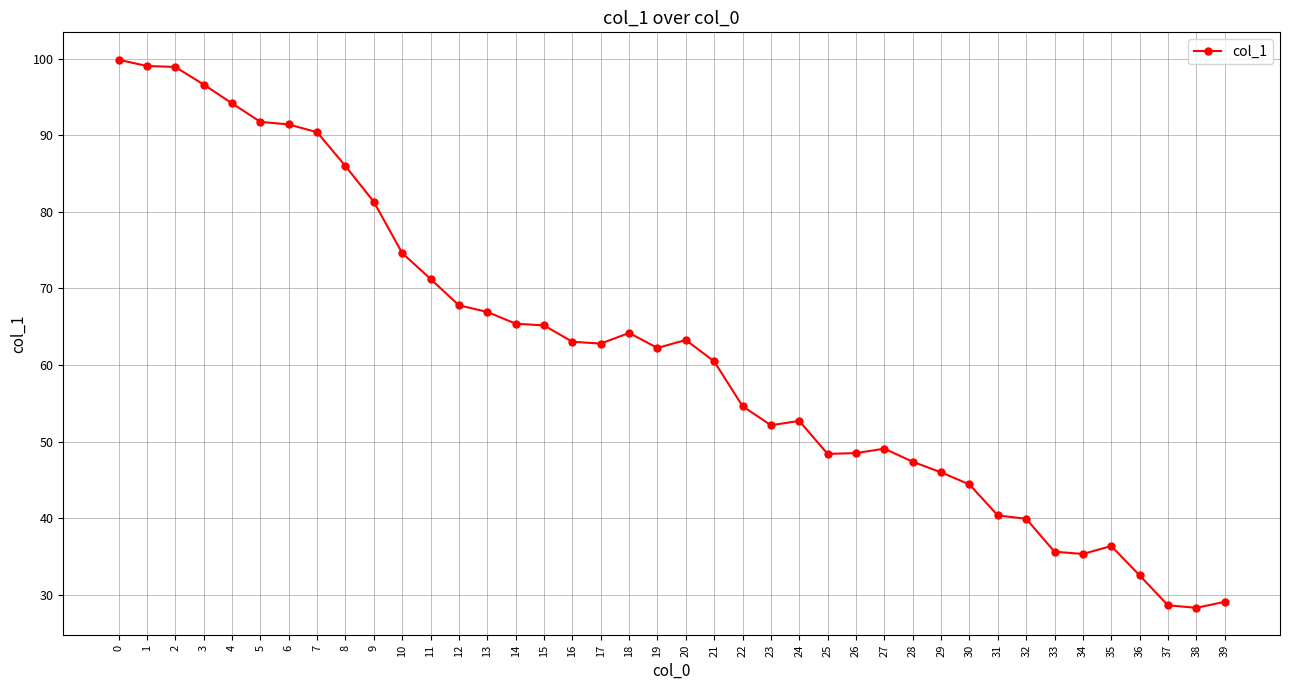

What is the difference between the values at 36 and 9?

48.8